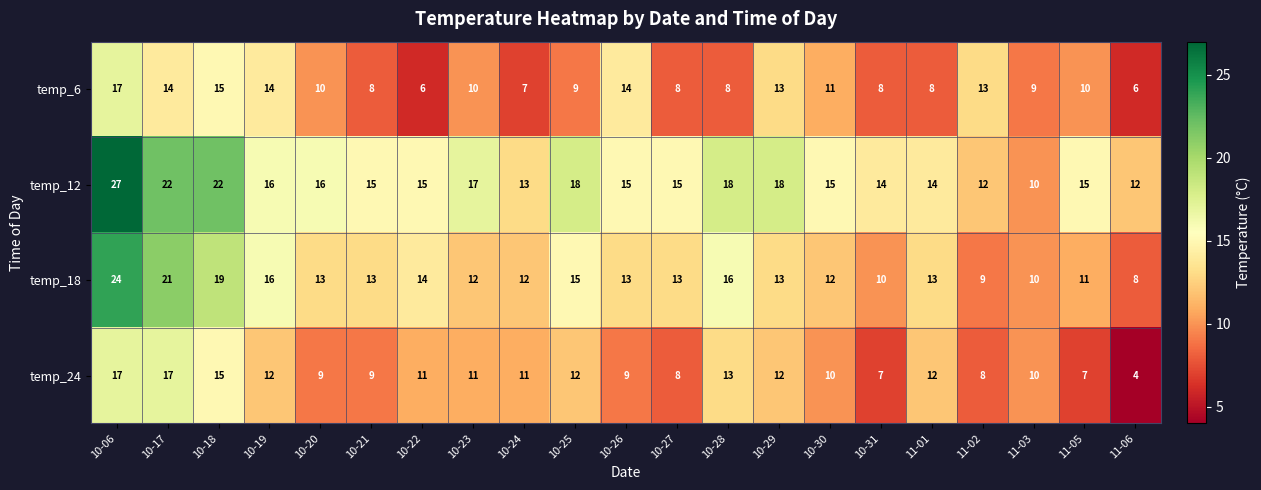

What is the sum of the temp_12 values at 11-06 and 10-17?

34